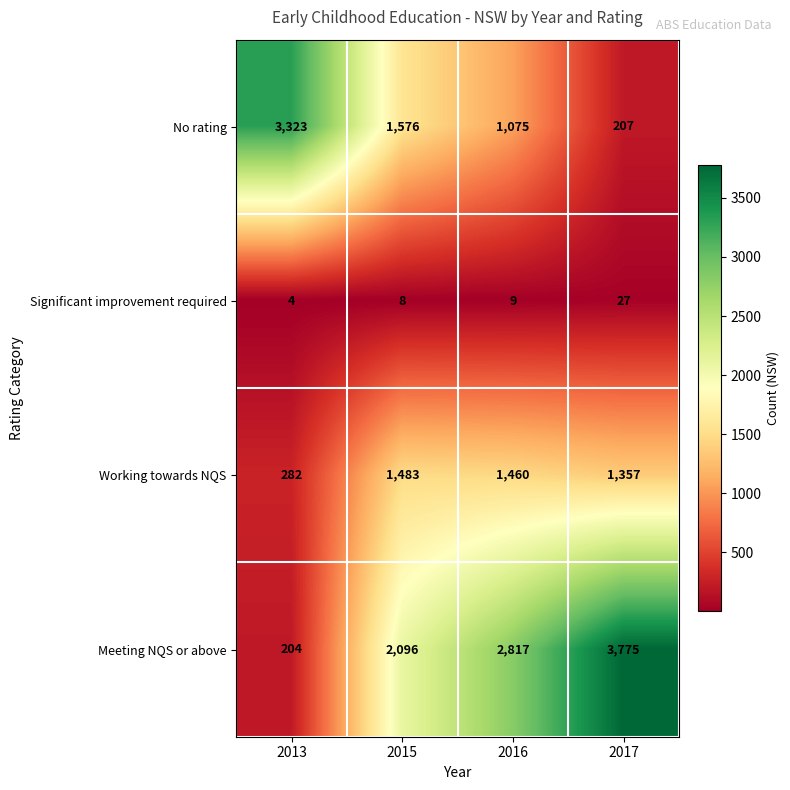

Between 2016 and 2017, which series saw the biggest shift?

Meeting NQS or above